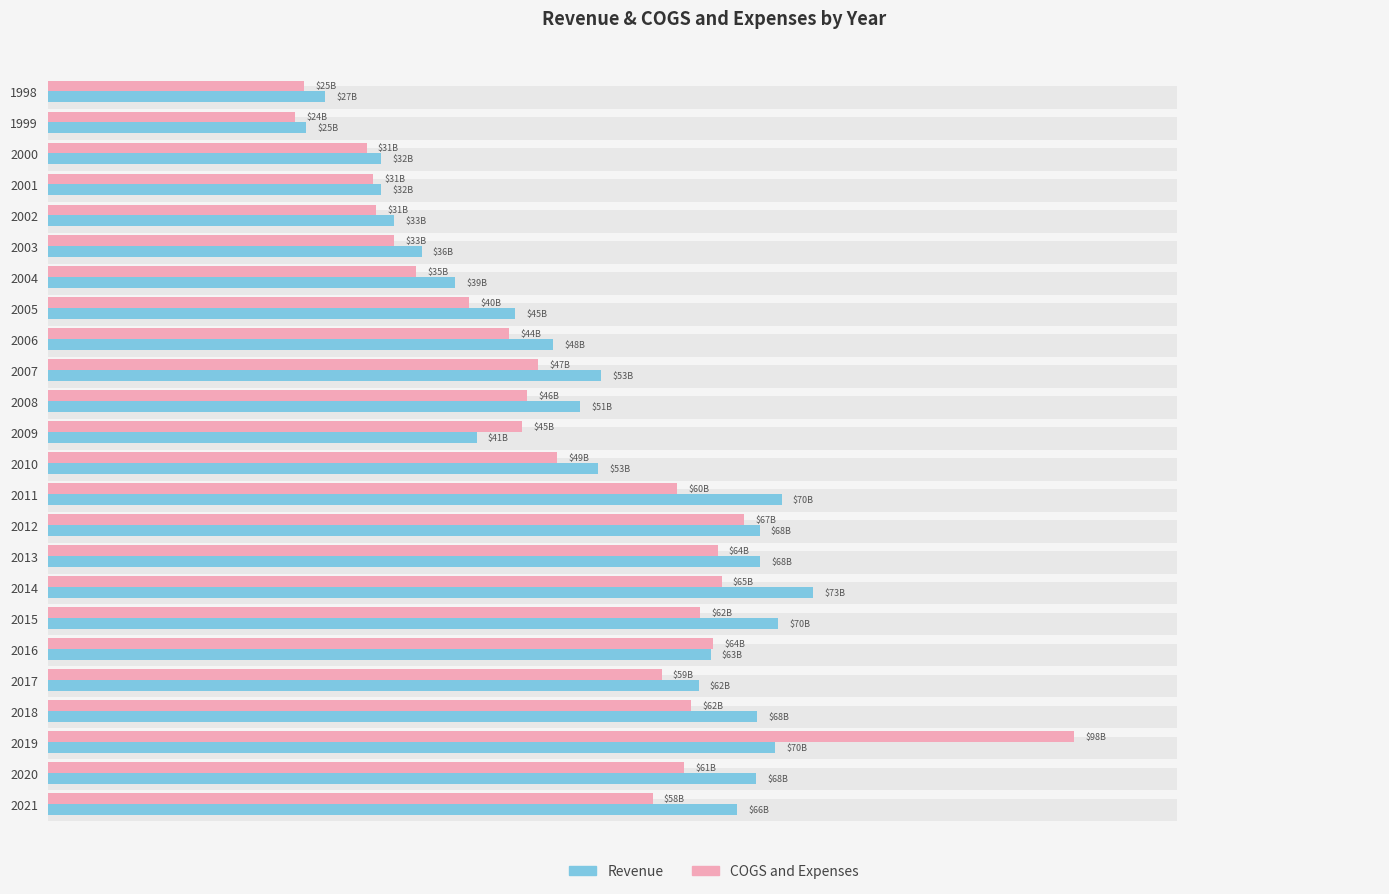

Rank the series by their average value, from lowest to highest.

COGS and Expenses, Revenue